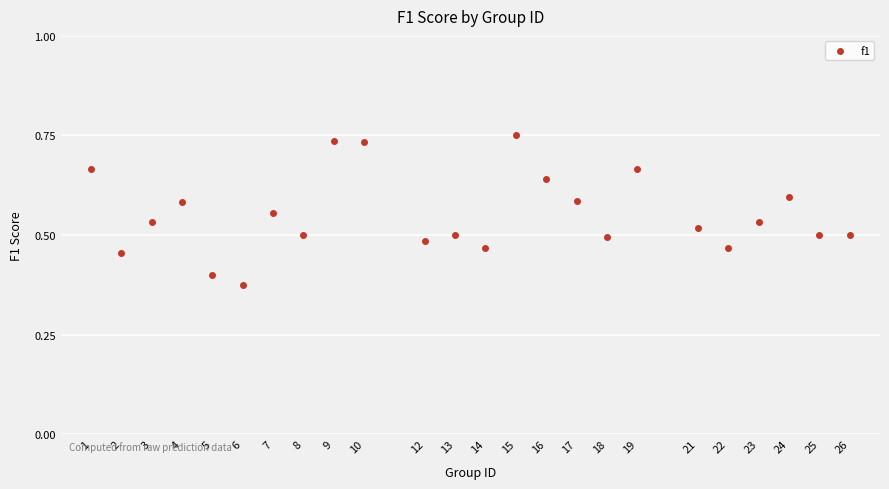

What is the range of X values (max minus min)?

25.0